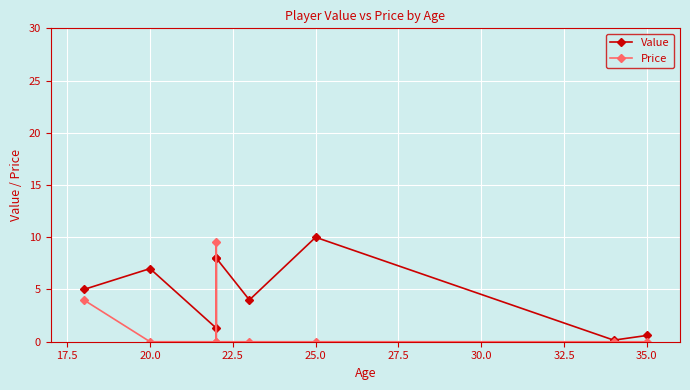

Which series ends up on top after the final intersection of Price and Value?

Value